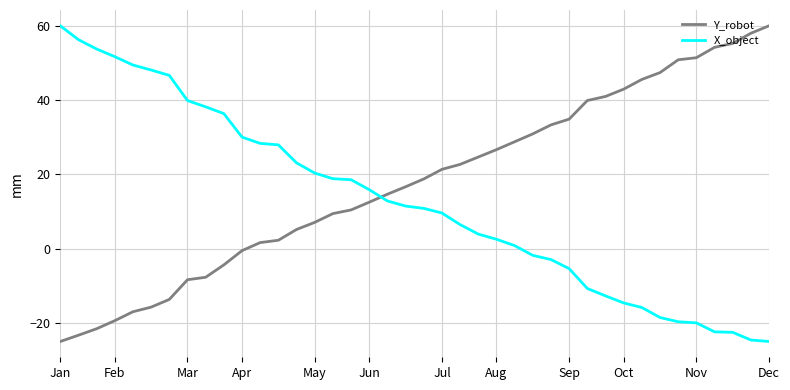

How many lines are shown in the chart?

2